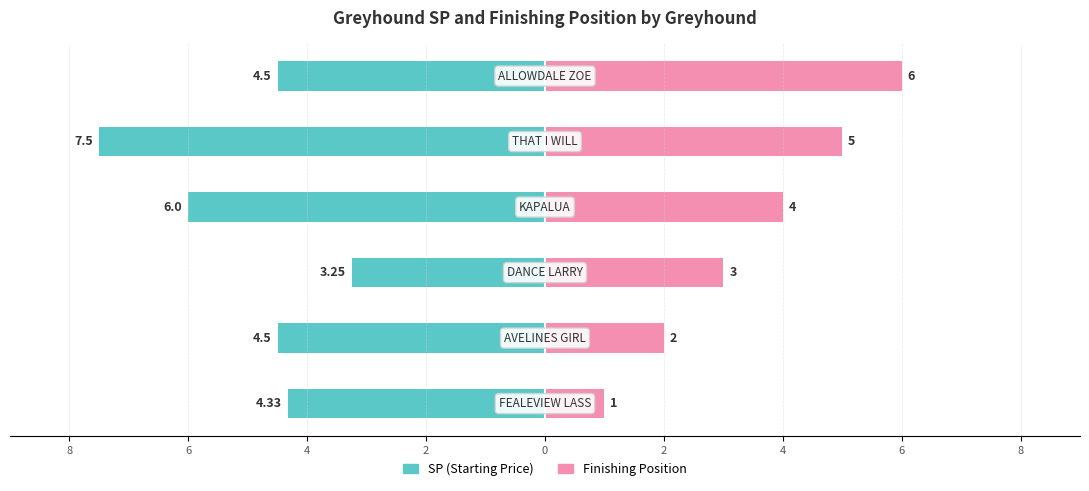

What is the value of the Finishing Position bar at the 2nd from the left?

2.0